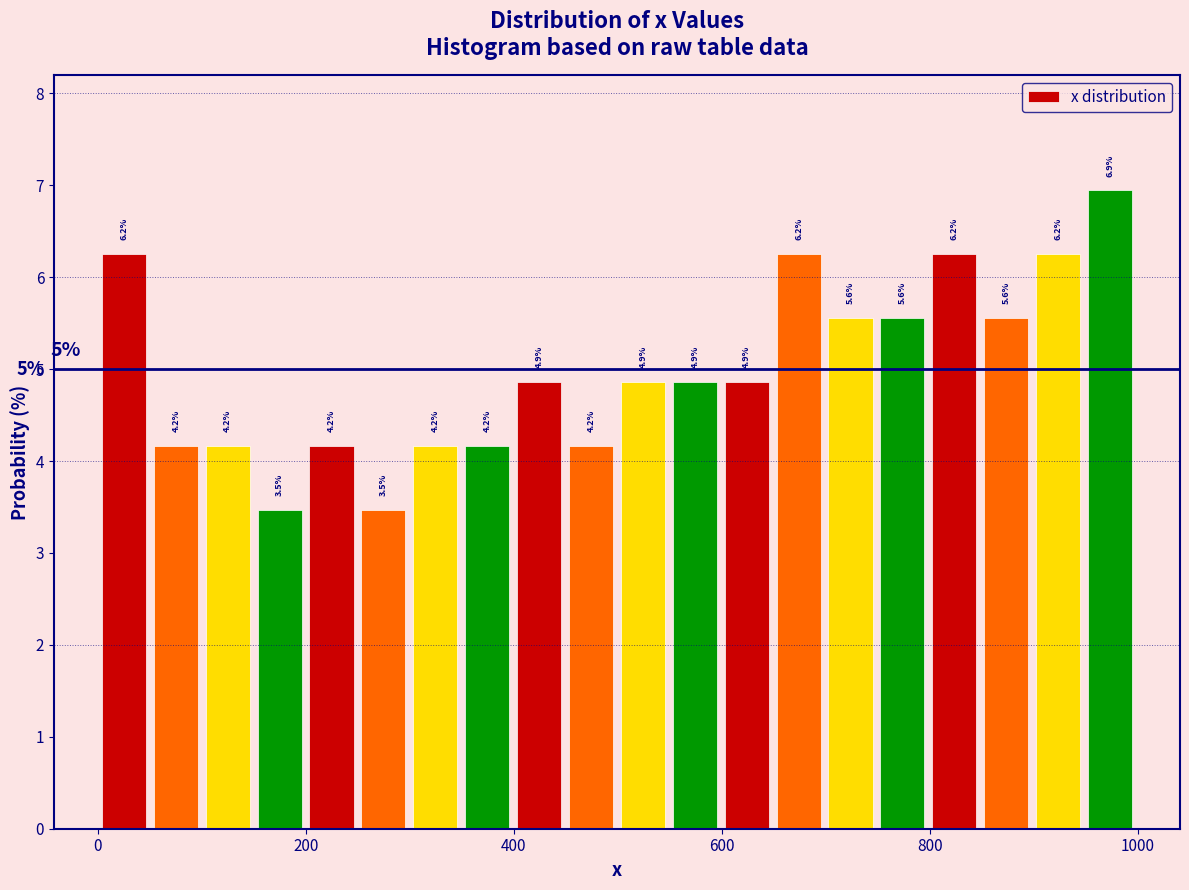

Around what value on the x-axis is the tallest bar? Give the approximate position of its centre, as read against the axis.

980